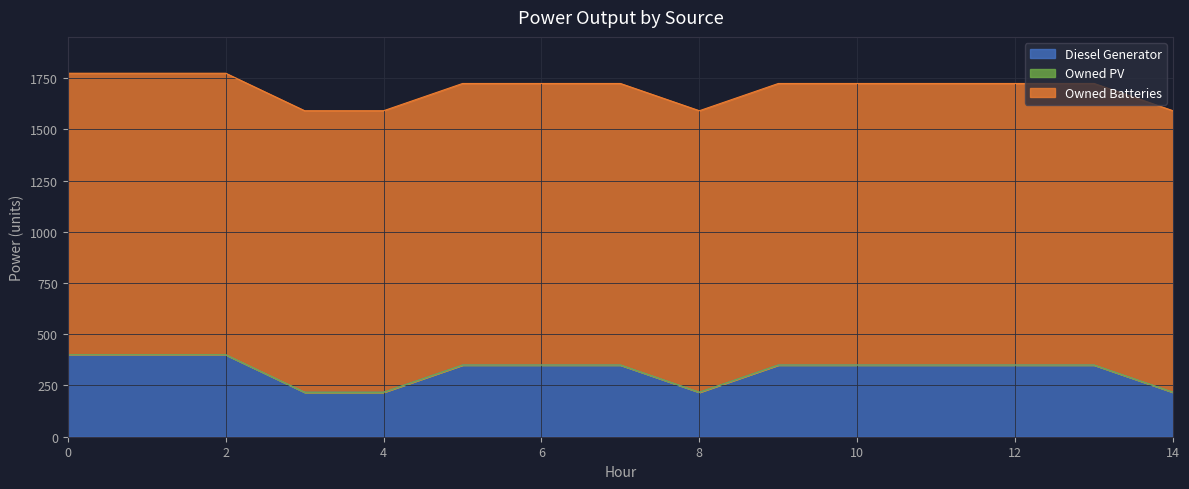

True or false: Diesel Generator has more than 2 points higher than both neighbors.

False